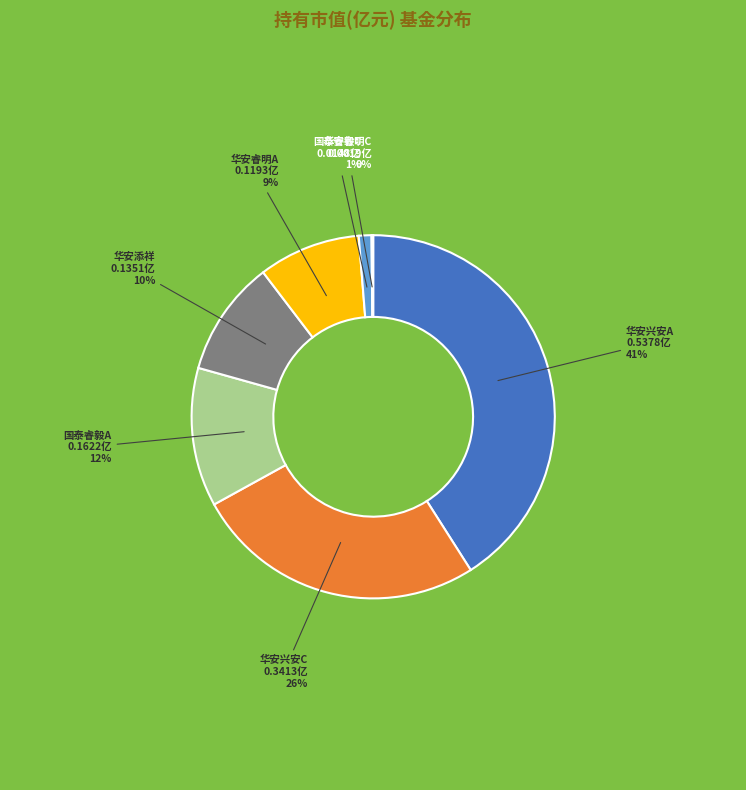

To the nearest percent, what is the difference between the largest and smallest slice percentages?

41%